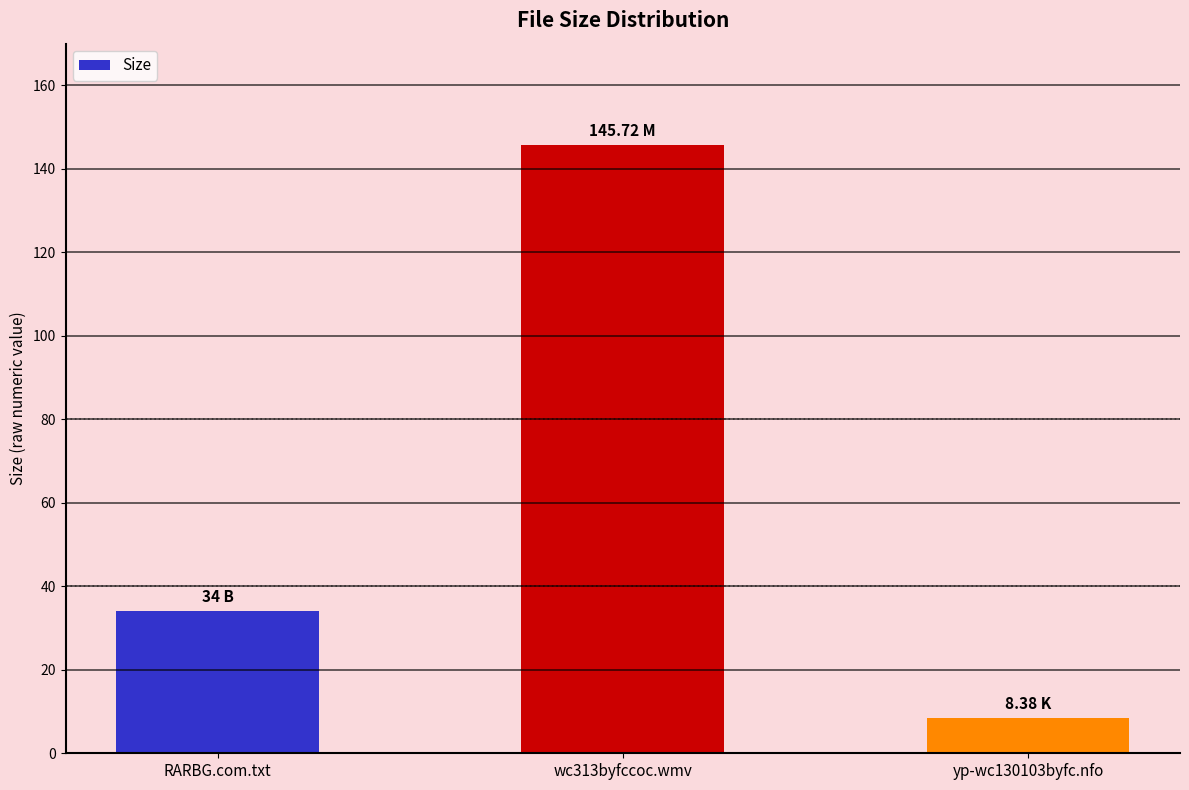

Count the number of data series in this chart.

1